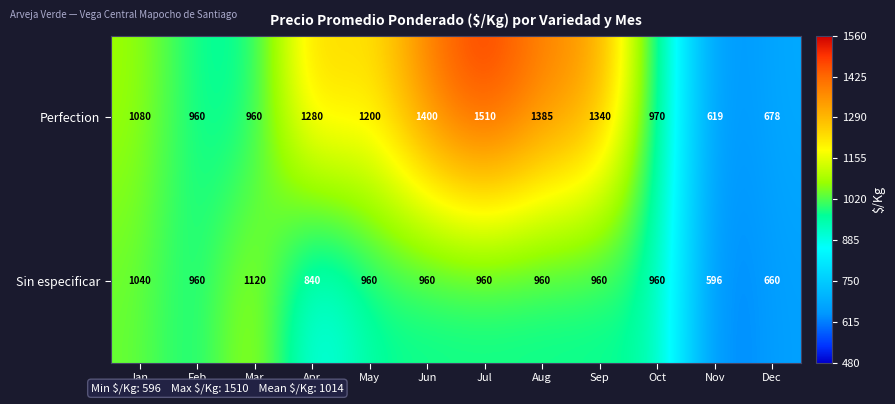

Is it true that Sin especificar equals 437 at Sep?

False